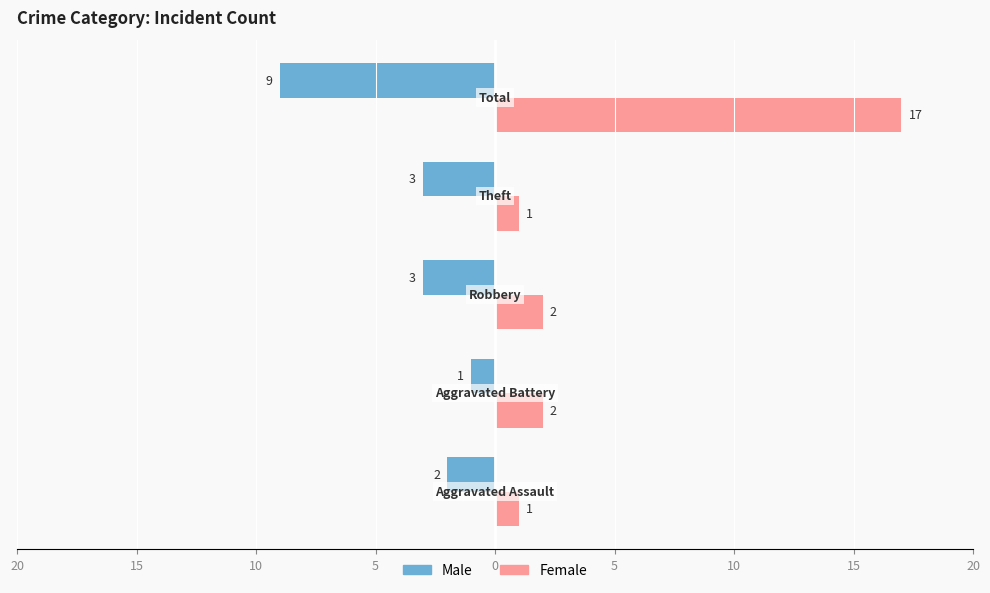

What are all the series names shown in the legend?

Male, Female